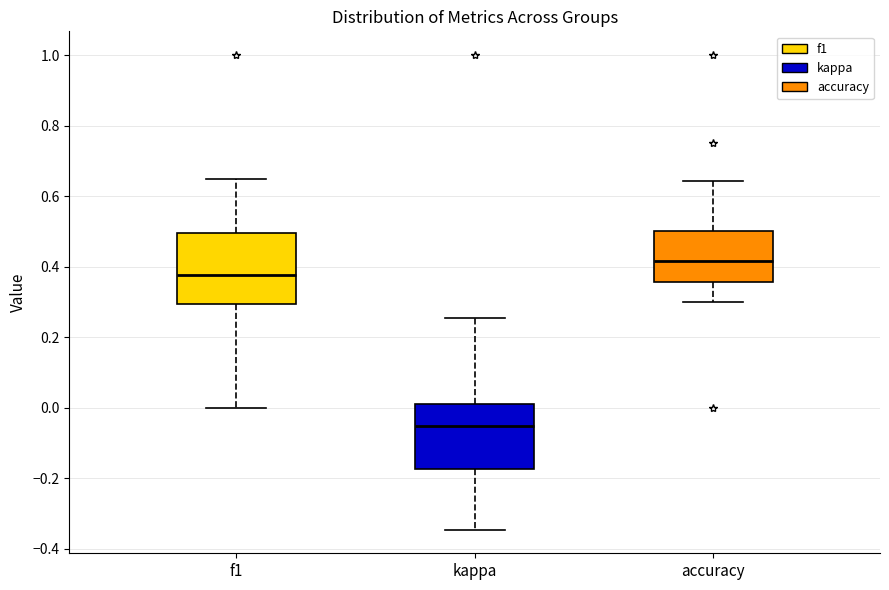

Which box's median line is the highest?

accuracy